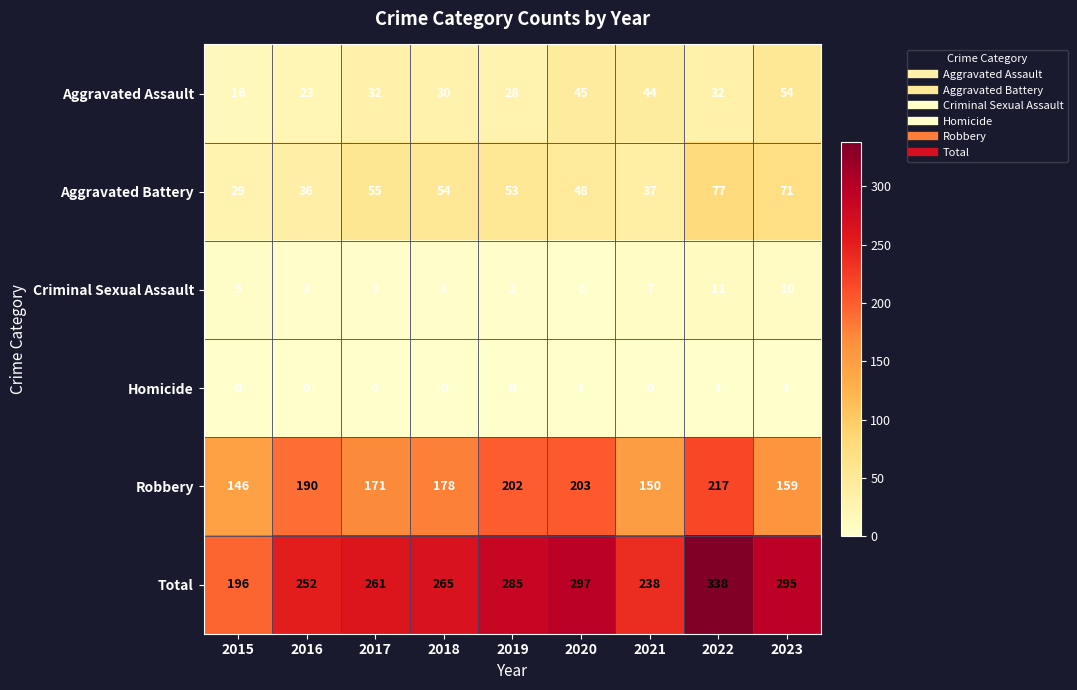

What is the difference between the maximum and minimum values in the Criminal Sexual Assault series?

11